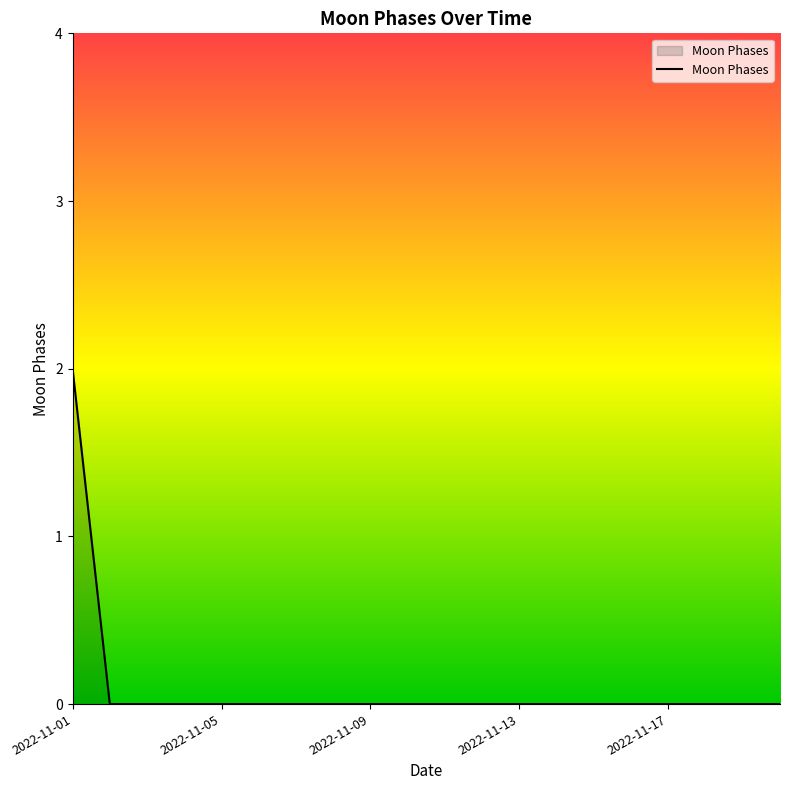

What is the difference between the maximum and minimum values?

2